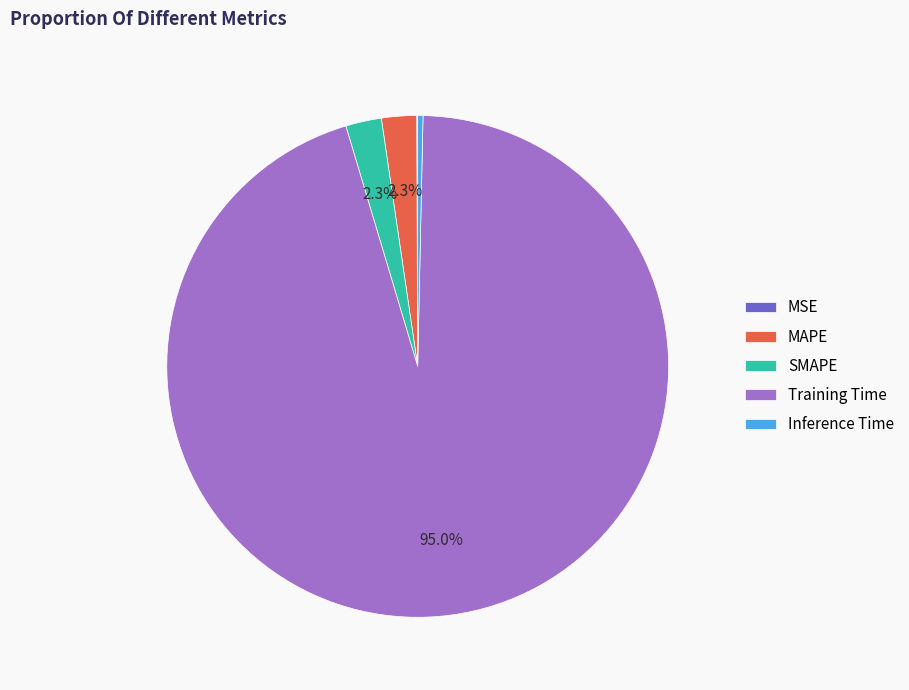

What is the largest slice in the pie chart?

Training Time